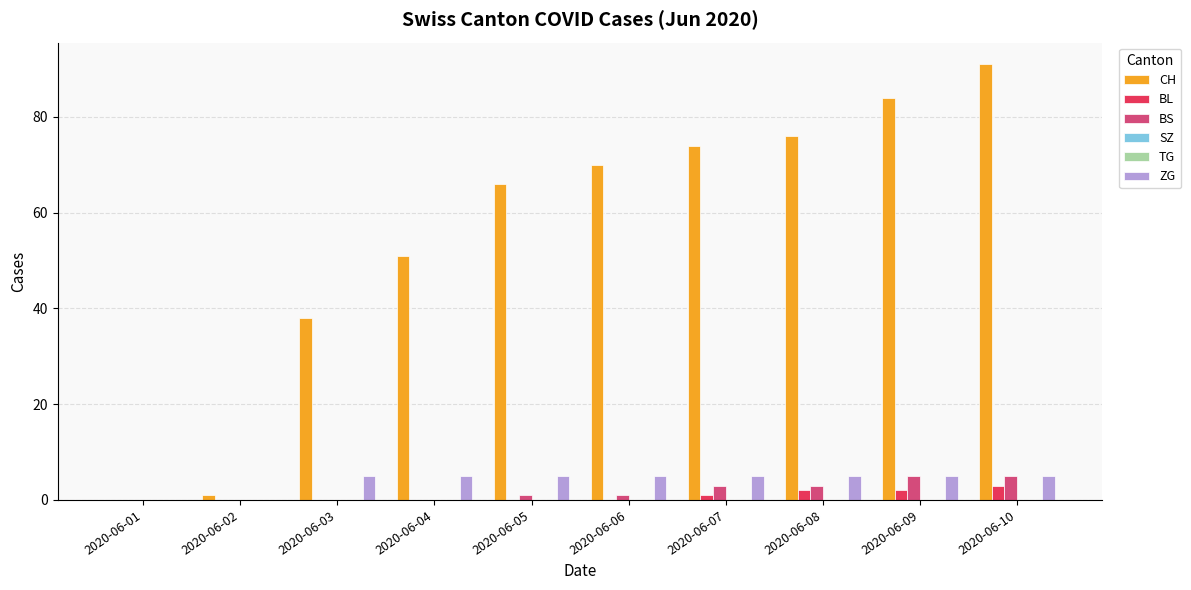

Is the value of ZG at 2020-06-06 greater than the value of CH at 2020-06-06?

No